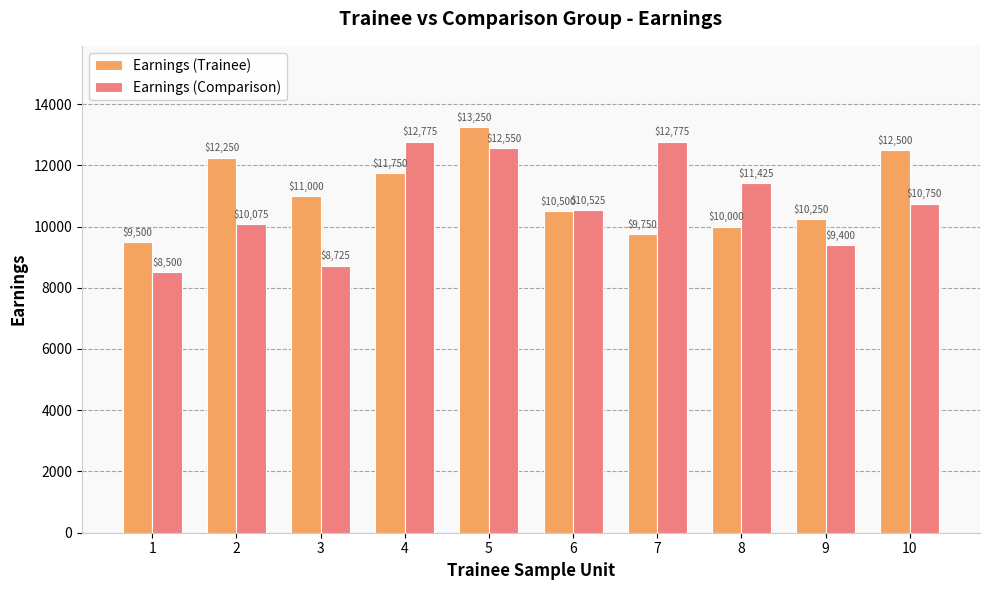

Which category has the lowest value in the Earnings (Comparison) series?

1